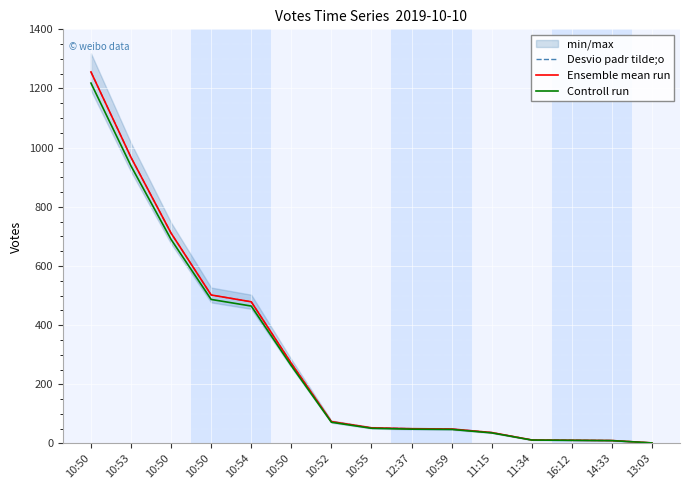

At which label does Controll run reach its minimum?

13:03